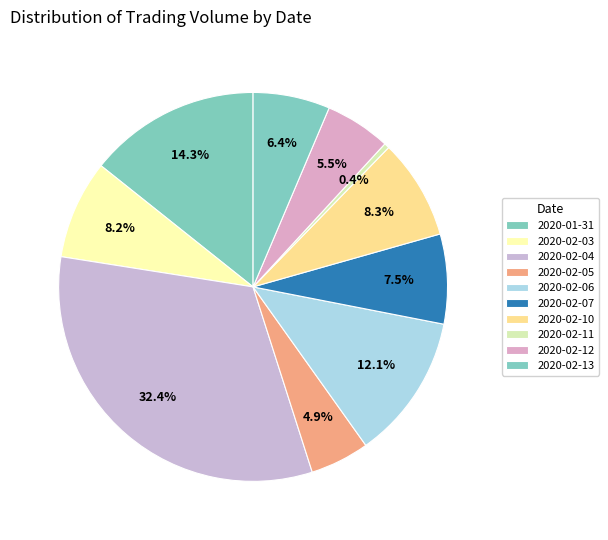

Which category has the smallest portion of the pie?

2020-02-11